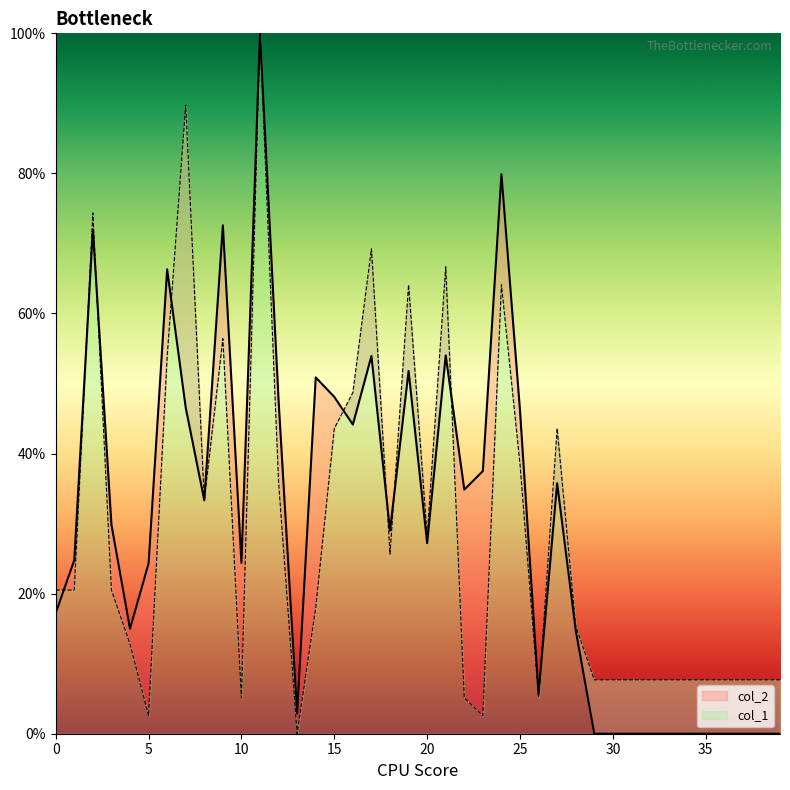

Where do col_1 and col_2 first cross each other?

0 and 1